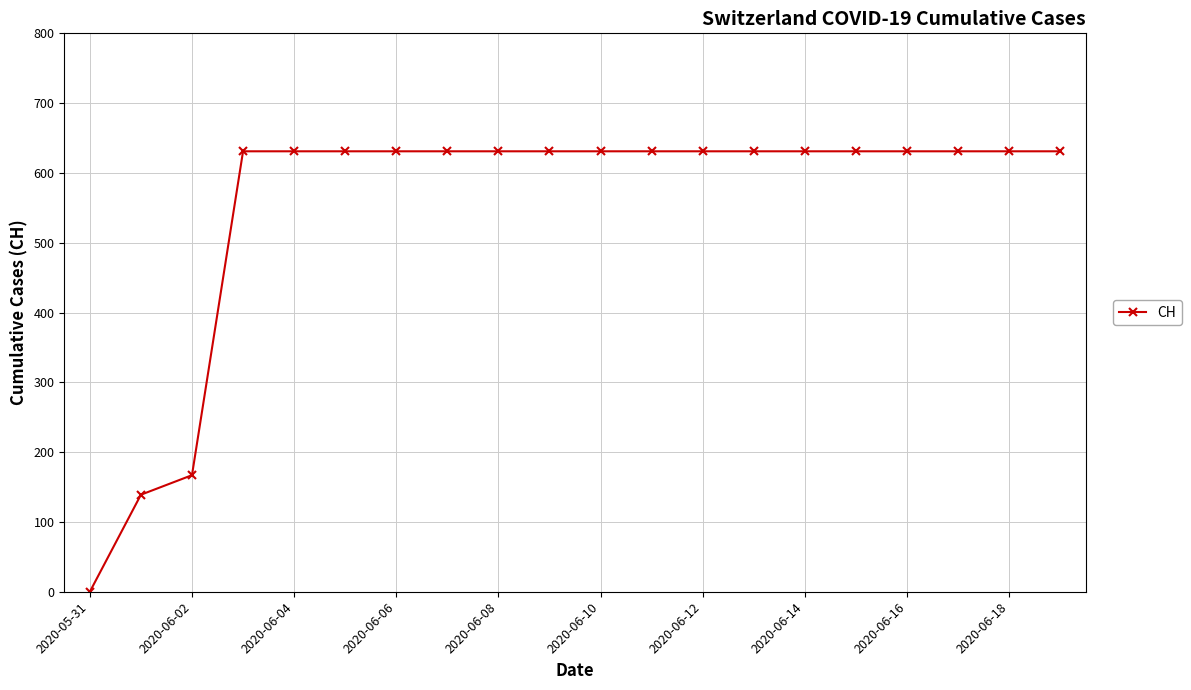

Does the chart have visible grid lines?

Yes